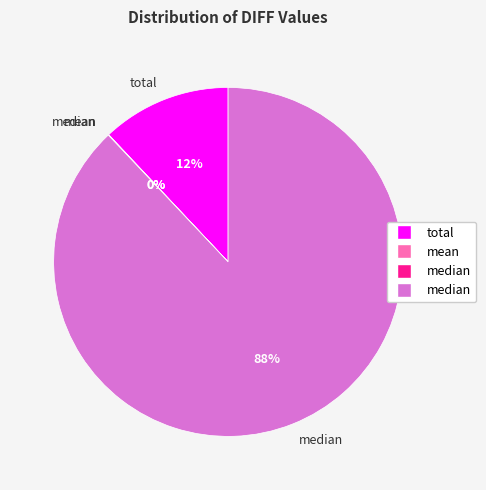

To the nearest percent, what is the average slice percentage?

25%